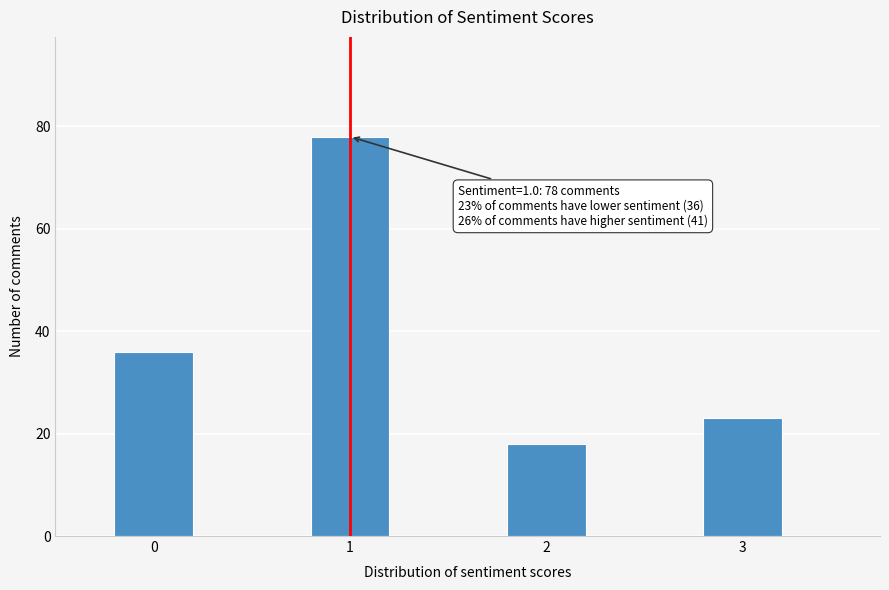

Reading left to right, transcribe all the data shown in this chart.

36	78	18	23